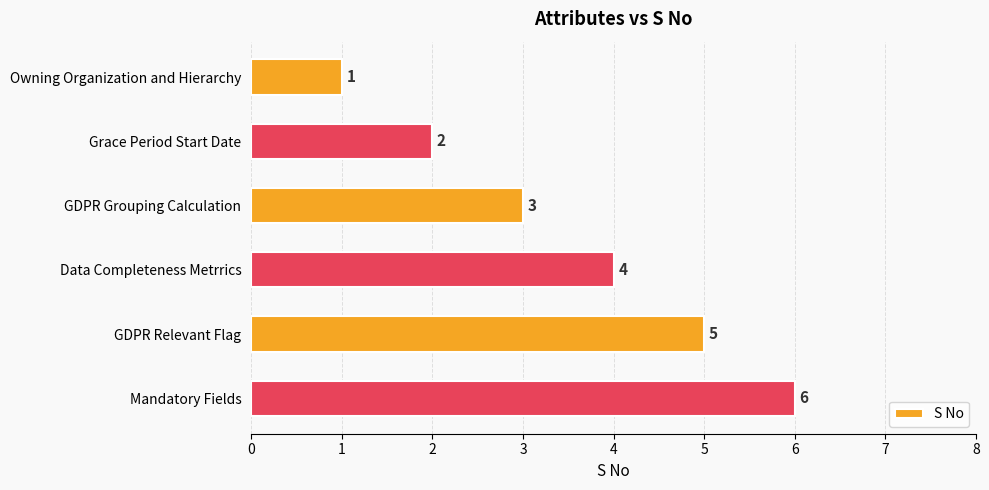

What is the difference between the second highest and second lowest values?

3